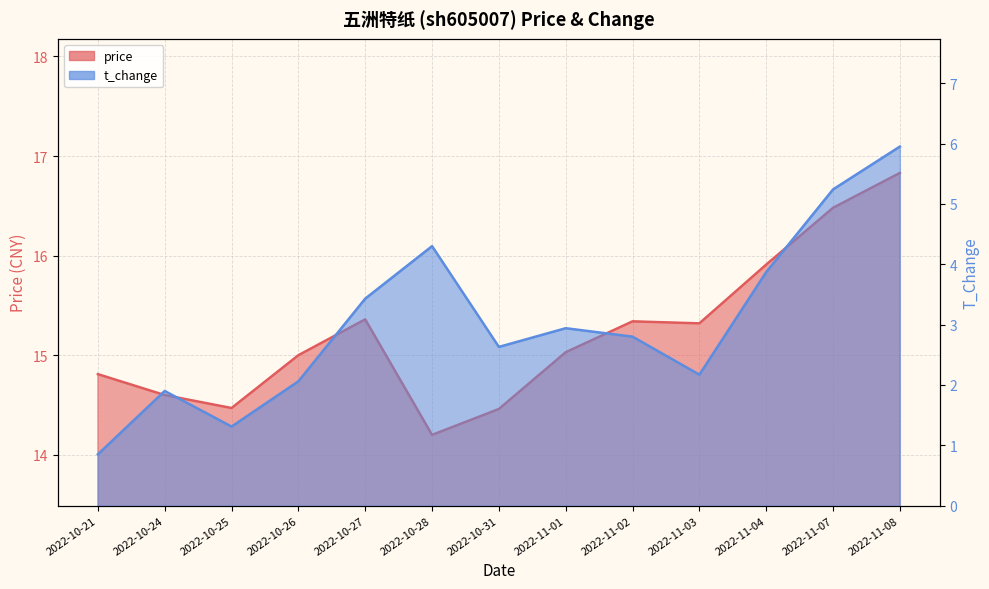

What is the value of the price point at the 10th from the left?

15.3